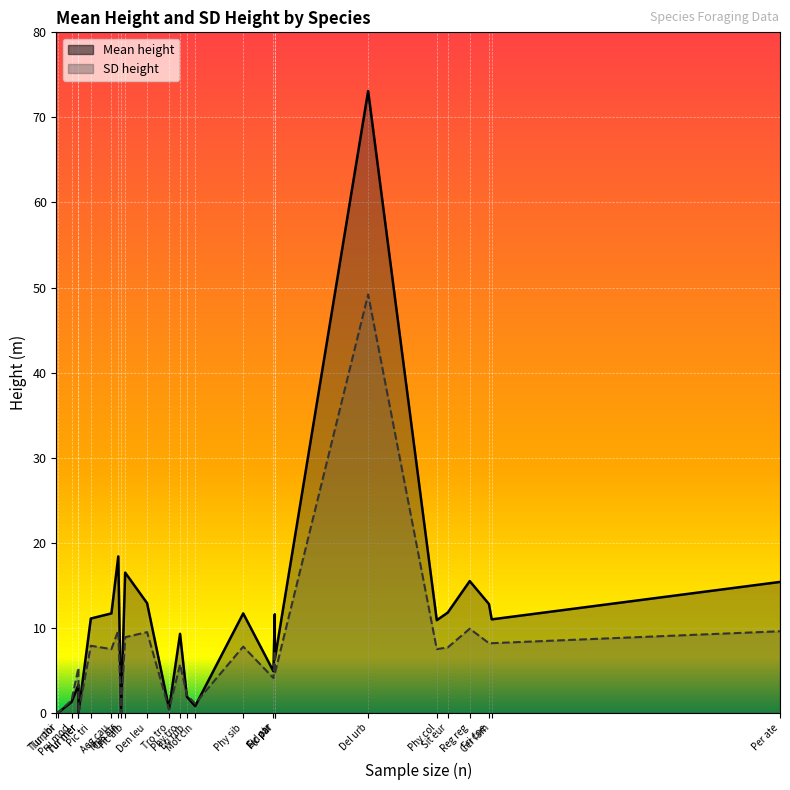

Where do SD height and Mean height first cross each other?

Phy tro and Eri rub